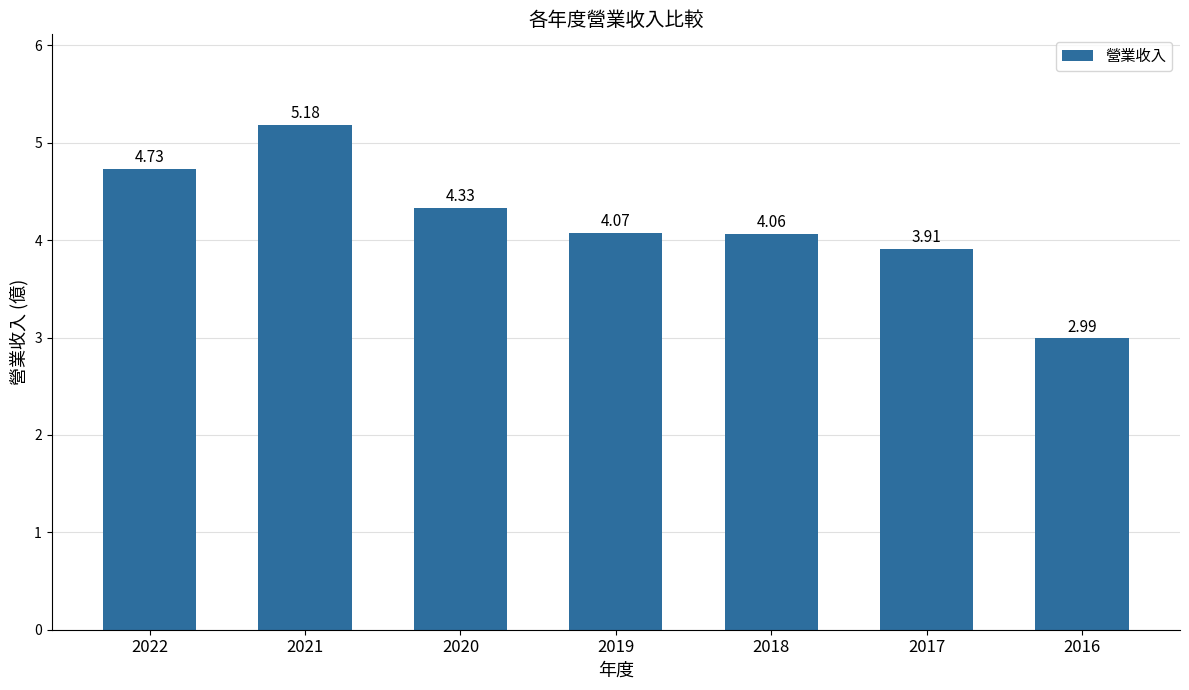

Rank the categories by value from lowest to highest.

2016, 2017, 2018, 2019, 2020, 2022, 2021